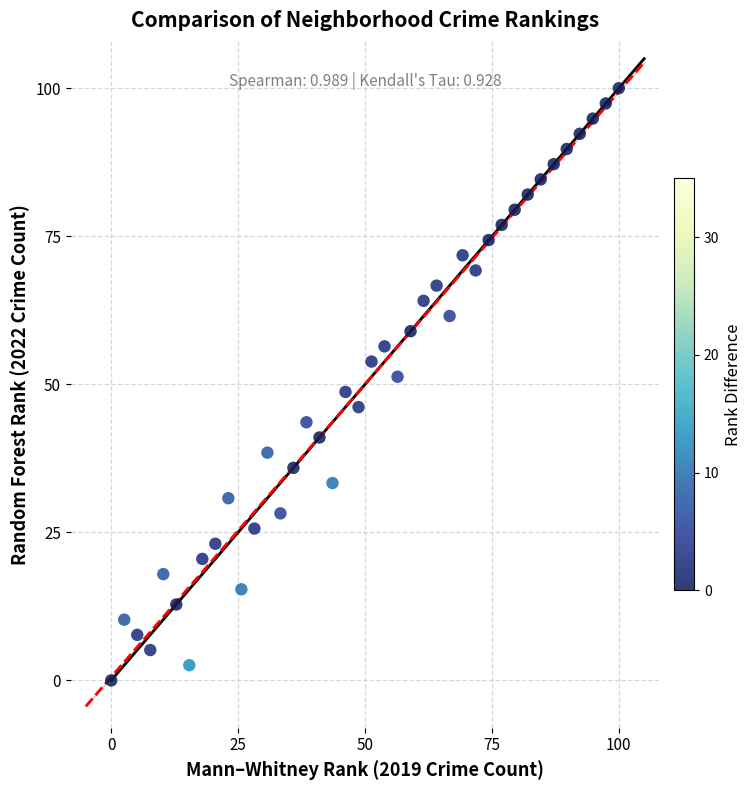

What is the range of X values (max minus min)?

100.0